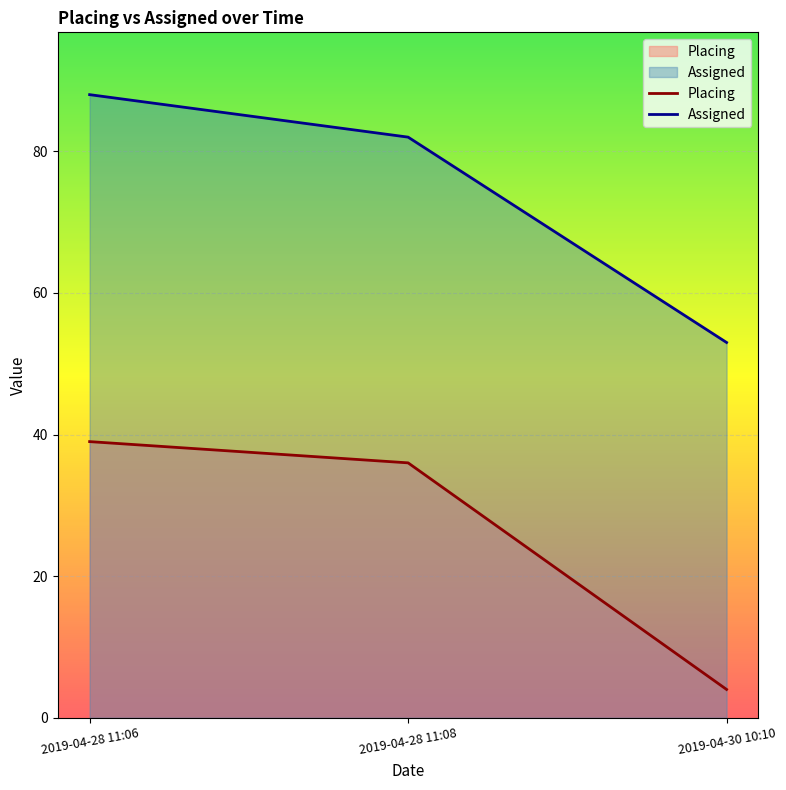

What is the value of the Assigned point at the 2nd from the left?

82